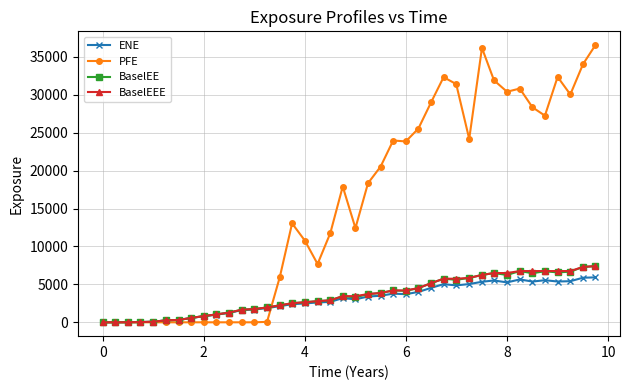

What is the value of the ENE point at the 19th from the left?

2698.2